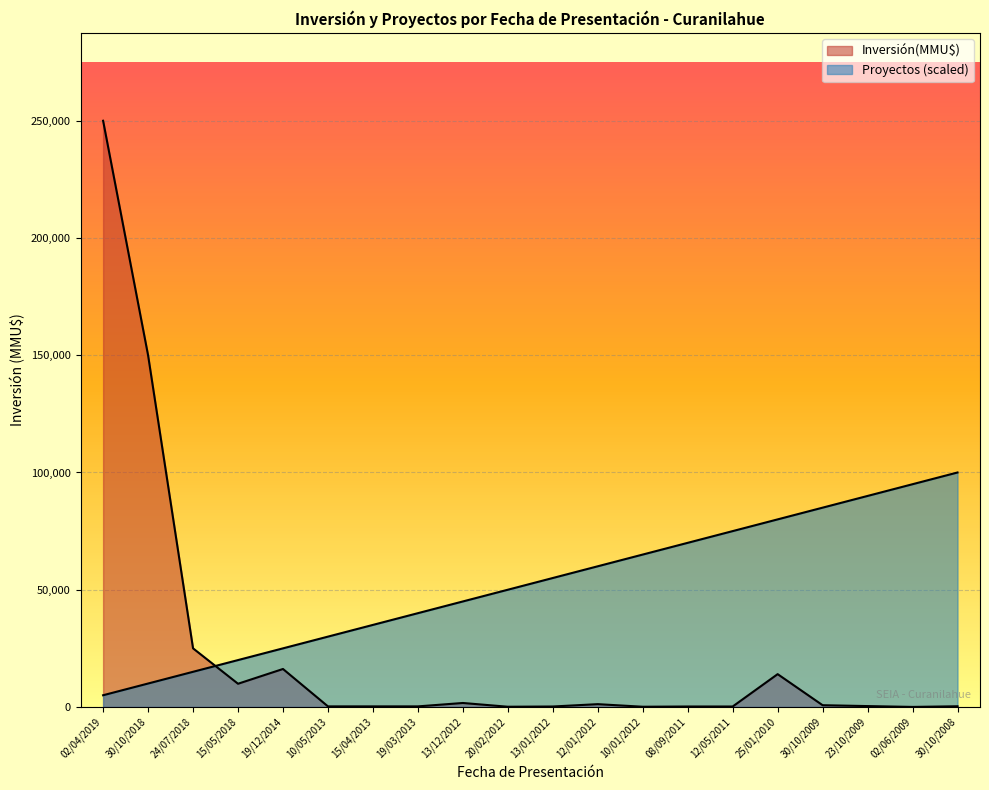

True or false: Inversión(MMU$) has more than 1 interior local peaks.

True